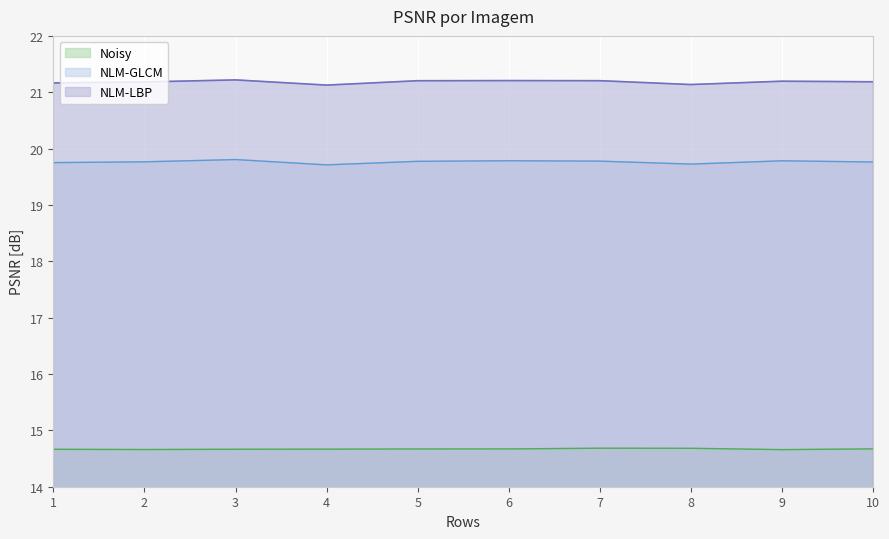

True or false: NLM-LBP and Noisy cross at least once.

False